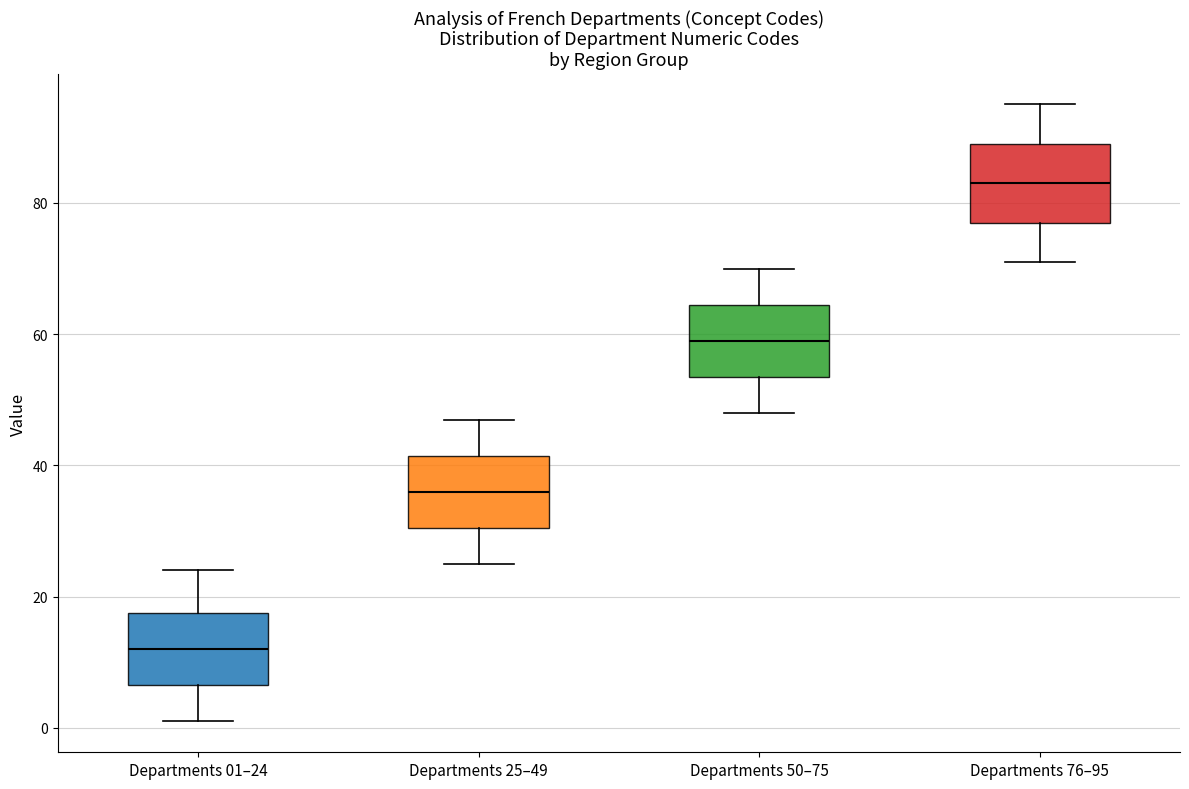

Reading left to right, read every box against the y-axis: the position of its median line, the range the box covers, and the ends of its whiskers. The values are not printed on the chart, so give them approximately, as read against the axis.

Departments 01–24: median 12, box 6 to 18, whiskers 2 to 24
Departments 25–49: median 36, box 30 to 42, whiskers 26 to 48
Departments 50–75: median 60, box 54 to 64, whiskers 48 to 70
Departments 76–95: median 84, box 78 to 90, whiskers 72 to 96